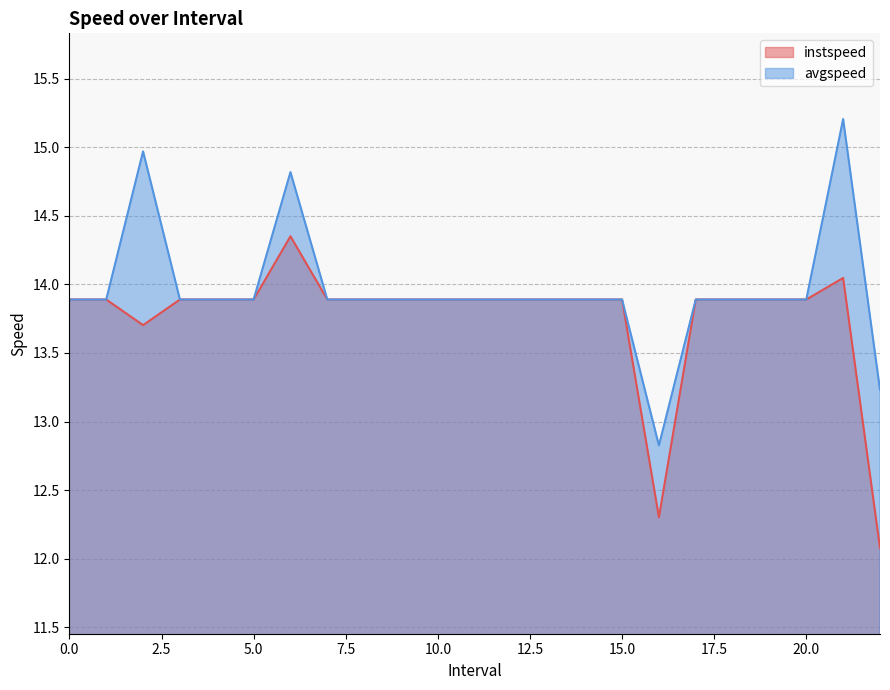

In avgspeed, how many points are higher than both neighbors (excluding endpoints)?

3